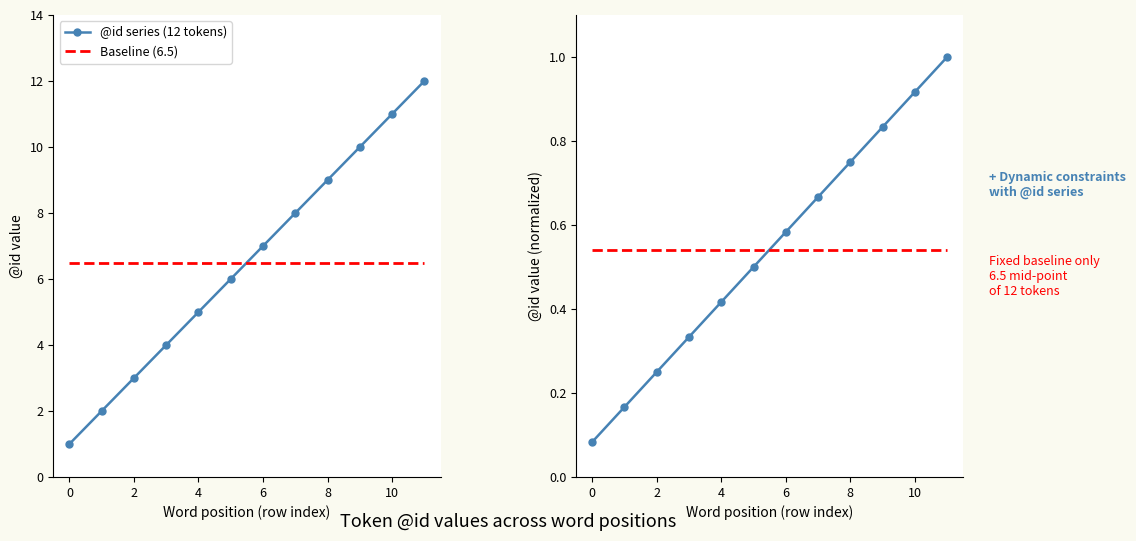

Reading left to right, list all the values displayed in this chart.

@id series (12 tokens): 1.0	2.0	3.0	4.0	5.0	6.0	7.0	8.0	9.0	10.0	11.0	12.0
Baseline (6.5): 6.5	6.5	6.5	6.5	6.5	6.5	6.5	6.5	6.5	6.5	6.5	6.5
@id normalized: 0.1	0.2	0.2	0.3	0.4	0.5	0.6	0.7	0.8	0.8	0.9	1.0
Baseline normalized: 0.5	0.5	0.5	0.5	0.5	0.5	0.5	0.5	0.5	0.5	0.5	0.5